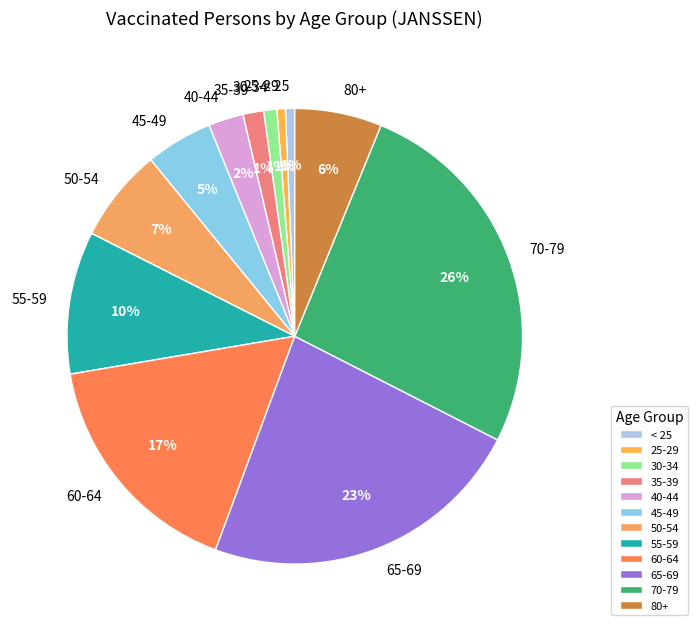

Between 50-54 and 70-79, which is larger?

70-79